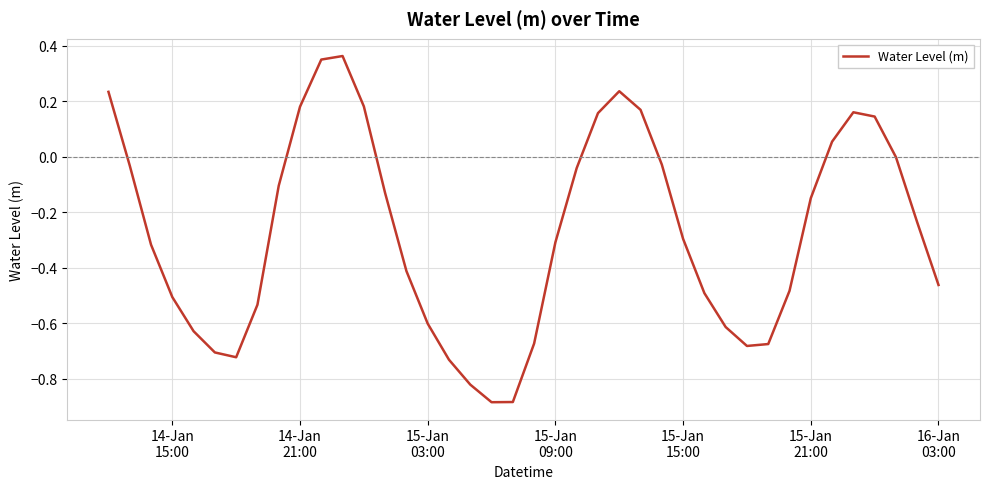

What is the difference between the second highest and minimum values?

1.2